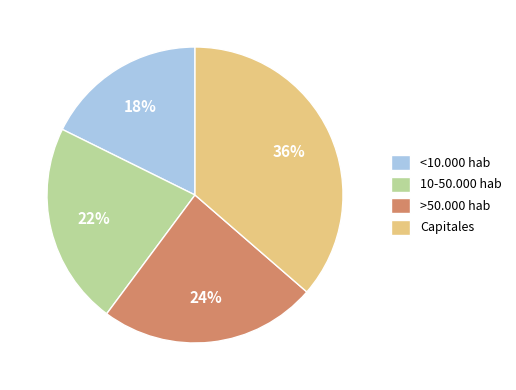

Between Capitales and >50.000 hab, which is larger?

Capitales